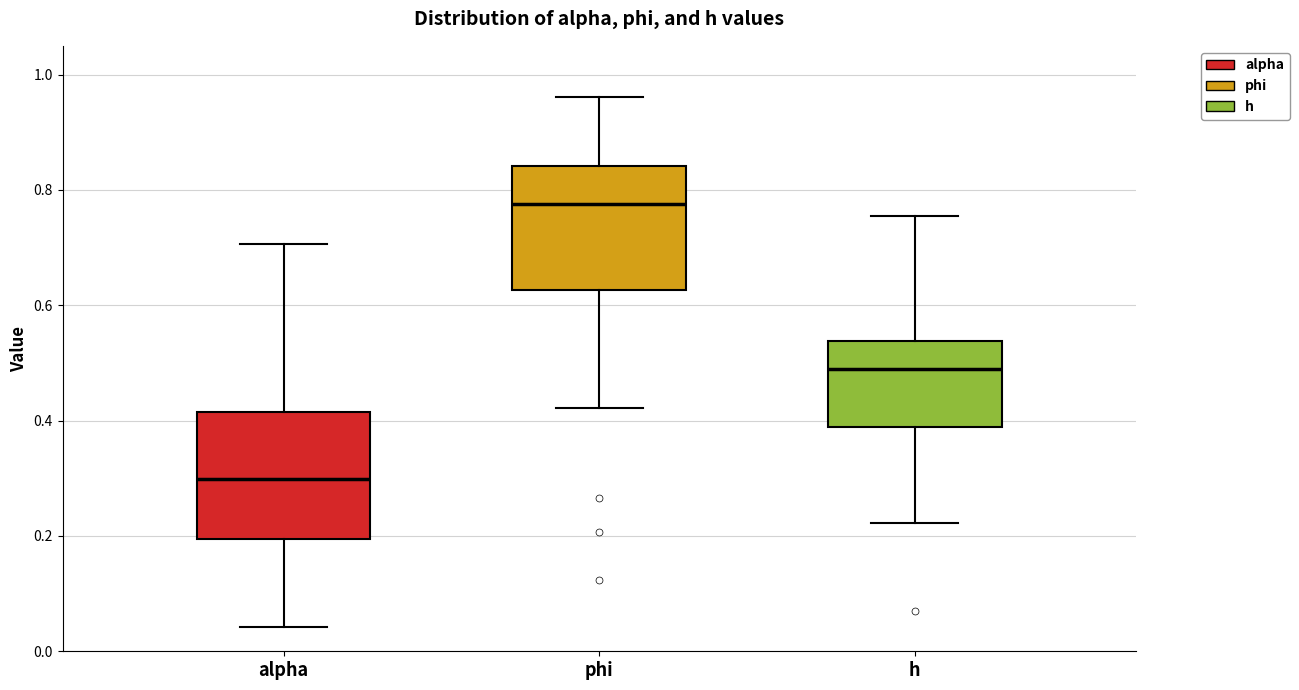

Reading left to right, transcribe this box plot: for each box, give where its median line is, the range the box spans, and where its two whiskers end, as read against the y-axis. The values are not printed on the chart, so give them approximately, as read against the axis.

alpha: median 0.30, box 0.20 to 0.42, whiskers 0.04 to 0.70
phi: median 0.78, box 0.62 to 0.84, whiskers 0.42 to 0.96
h: median 0.48, box 0.38 to 0.54, whiskers 0.22 to 0.76